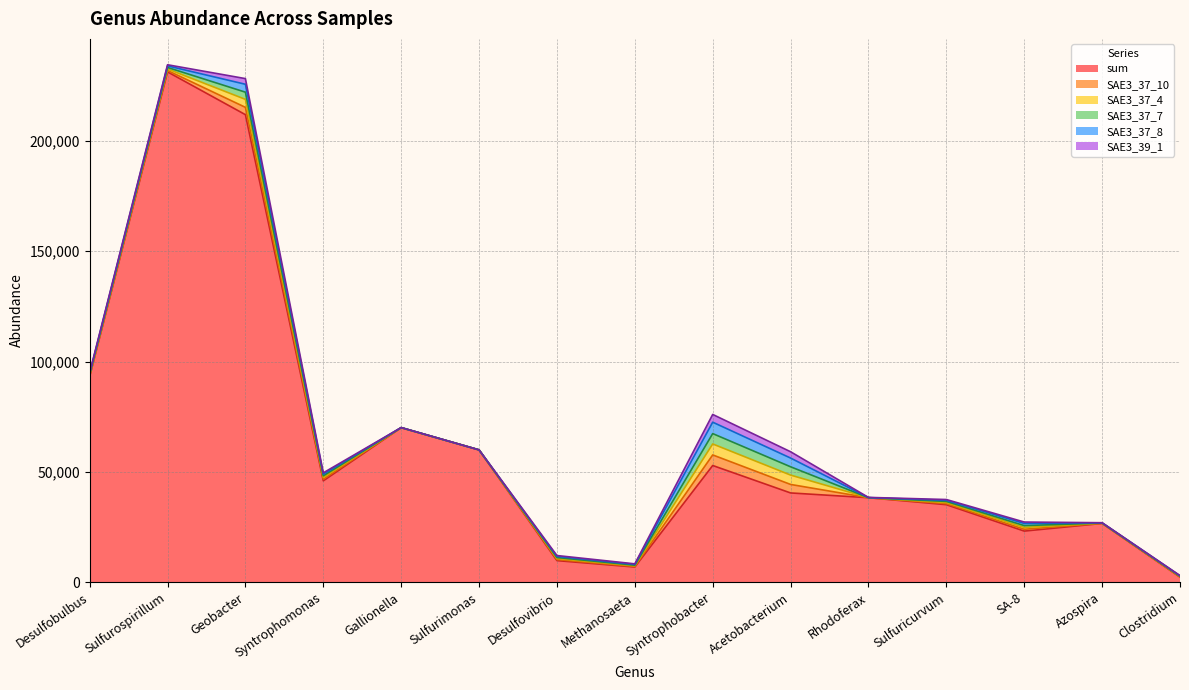

At how many categories does at least one series exceed 29520?

10